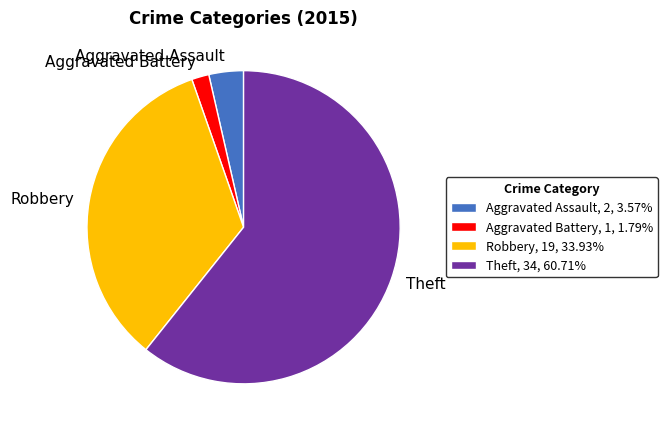

Combined, do Robbery, 19, 33.93% and Theft, 34, 60.71% account for over 50%?

Yes